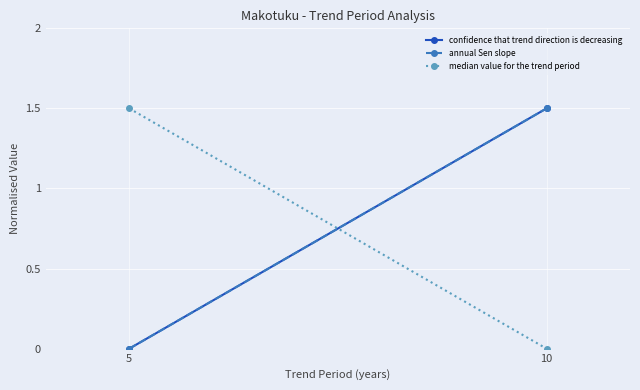

How many values in median value for the trend period are above zero?

1